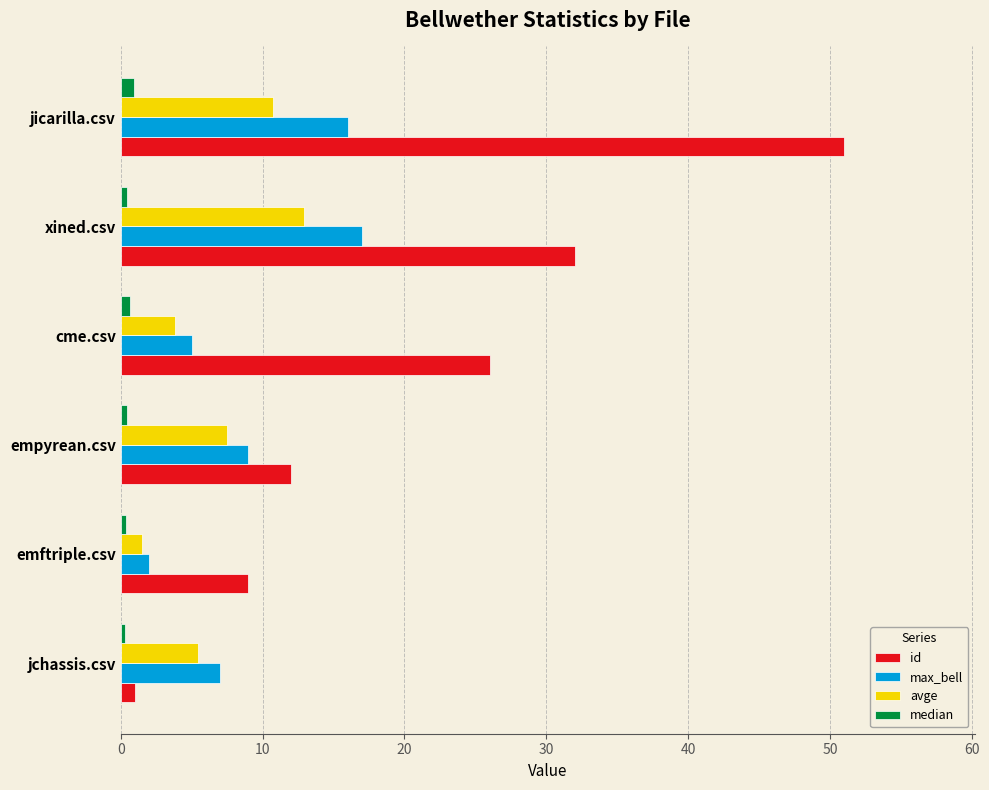

What is the average value of the max_bell series?

9.3